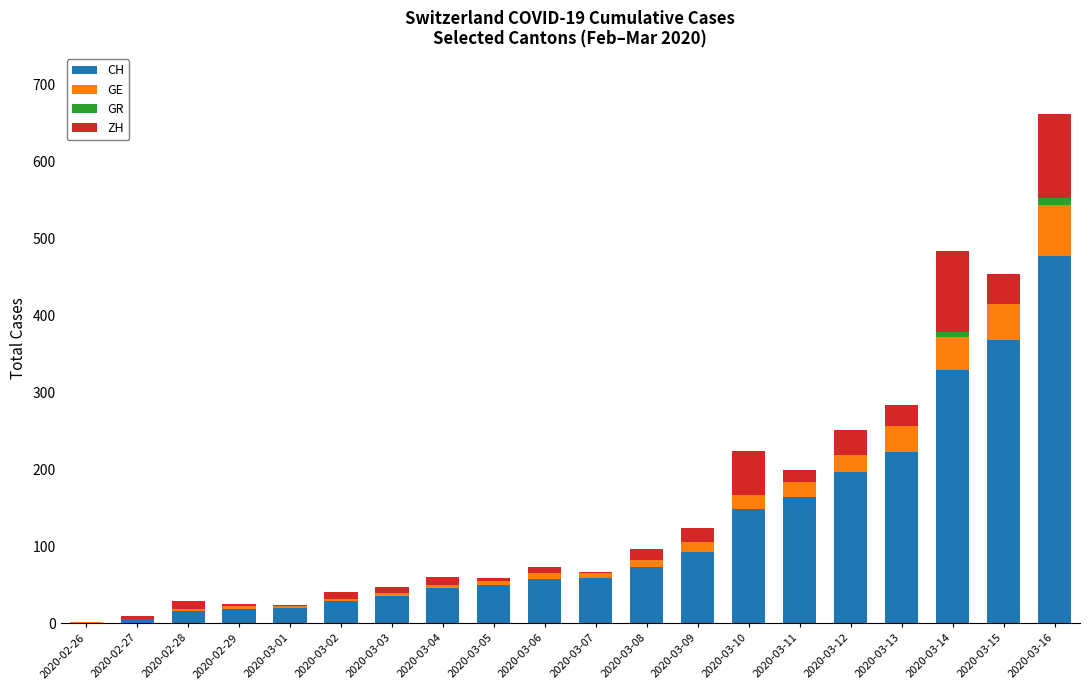

Where is CH nearest to the value 239?

2020-03-13